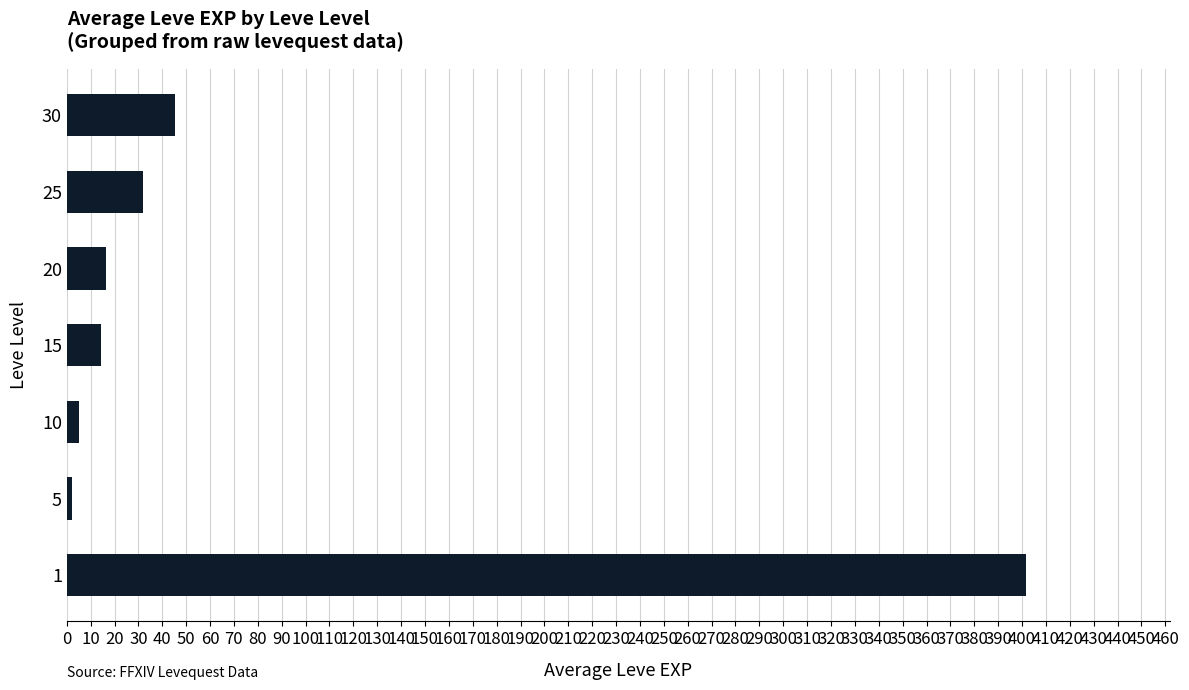

Where is the data nearest to the value 202?

30